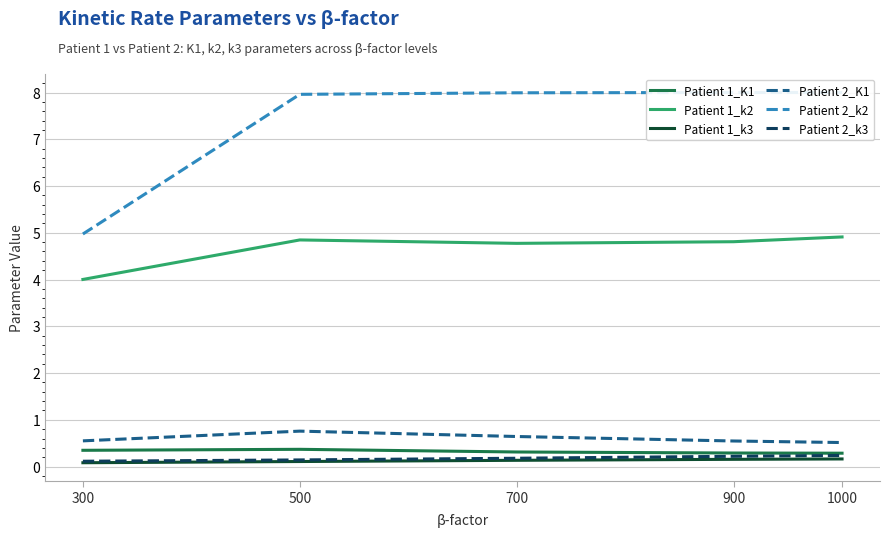

What is the value of the Patient 2_K1 point at the 3rd from the left?

0.6